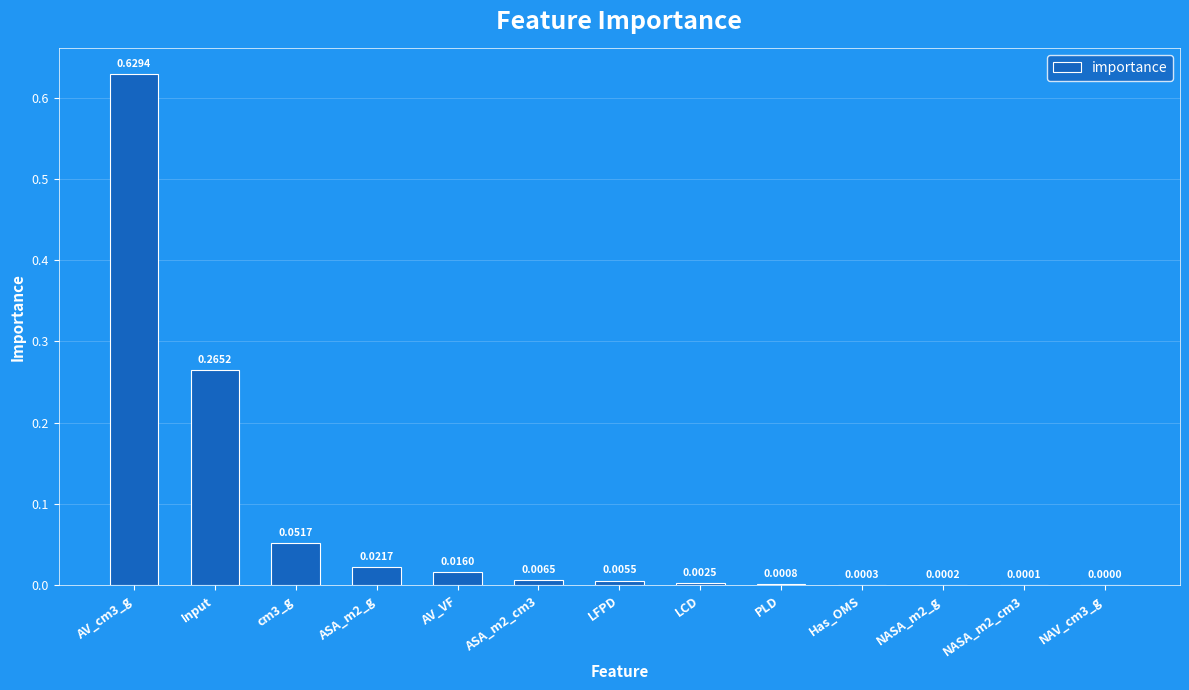

Is it true that the value at AV_cm3_g is 1.0?

False